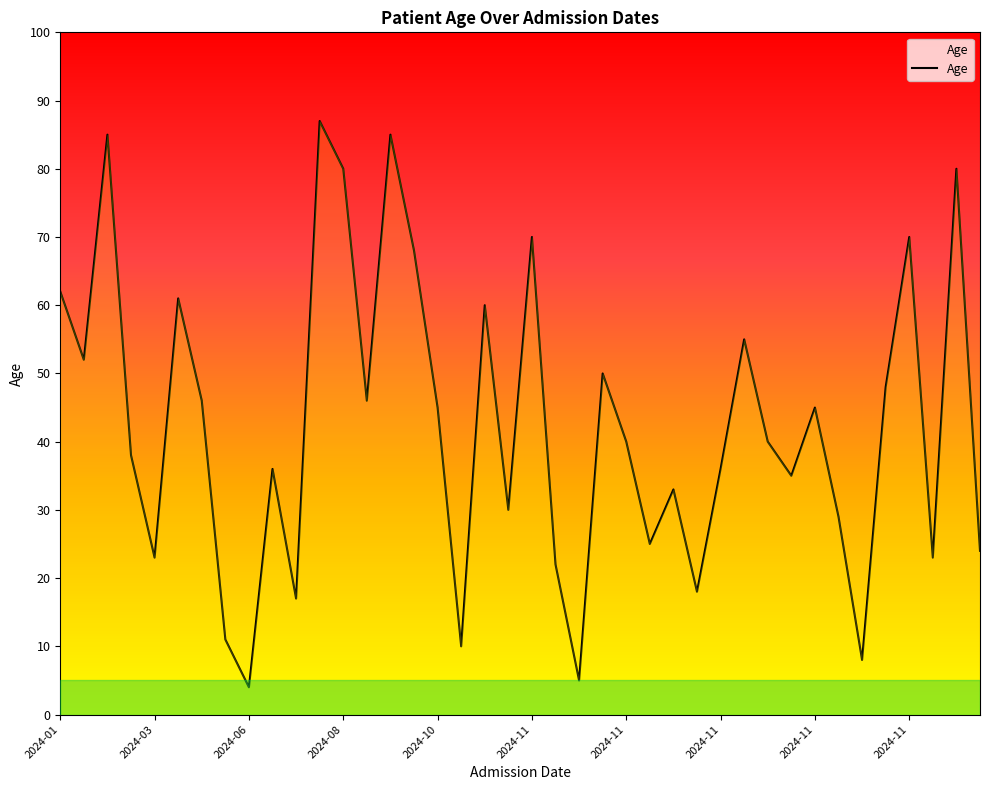

What is the difference between the maximum and minimum values?

83